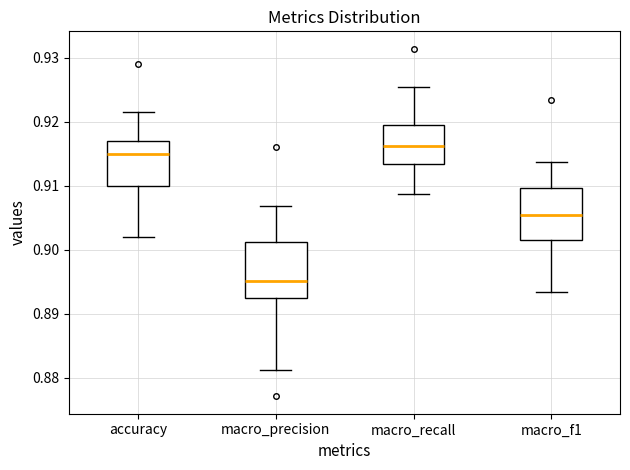

Reading left to right, transcribe this box plot: for each box, give where its median line is, the range the box spans, and where its two whiskers end, as read against the y-axis. The values are not printed on the chart, so give them approximately, as read against the axis.

accuracy: median 0.915, box 0.910 to 0.917, whiskers 0.902 to 0.922
macro_precision: median 0.895, box 0.892 to 0.901, whiskers 0.881 to 0.907
macro_recall: median 0.916, box 0.913 to 0.920, whiskers 0.909 to 0.926
macro_f1: median 0.905, box 0.902 to 0.910, whiskers 0.893 to 0.914